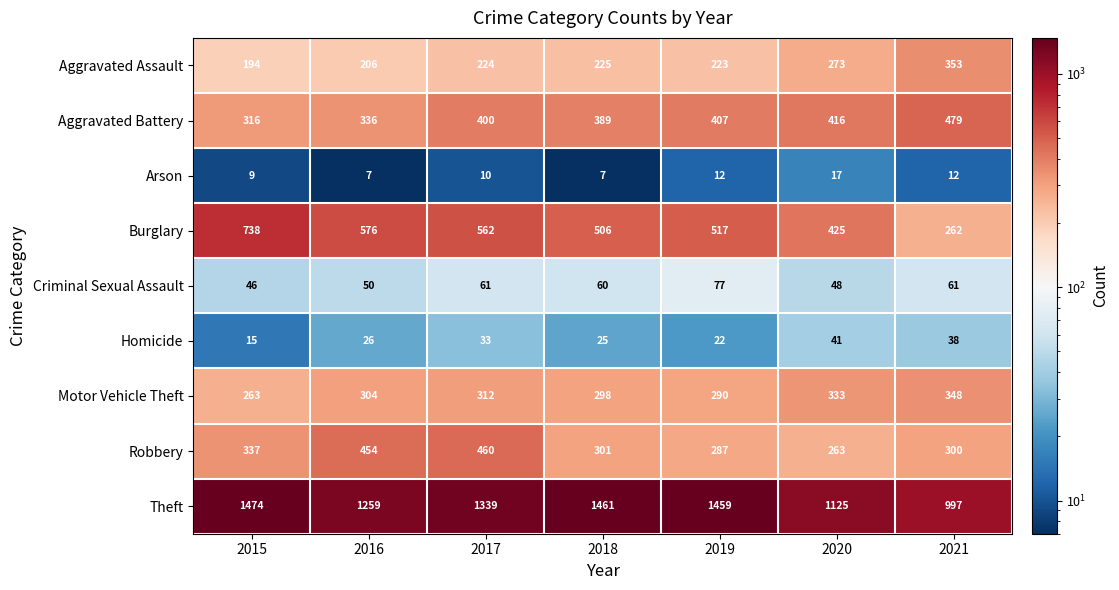

Between 2019 and 2021, which series saw the biggest shift?

Theft